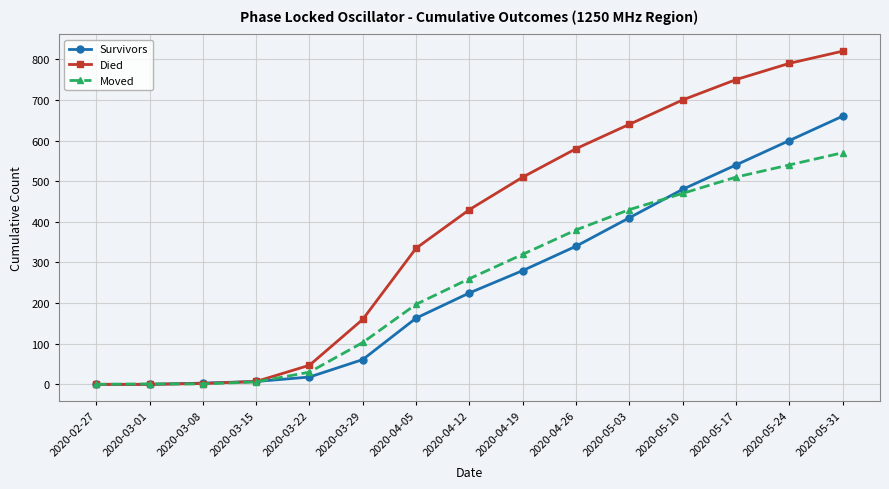

Count the number of data series in this chart.

3